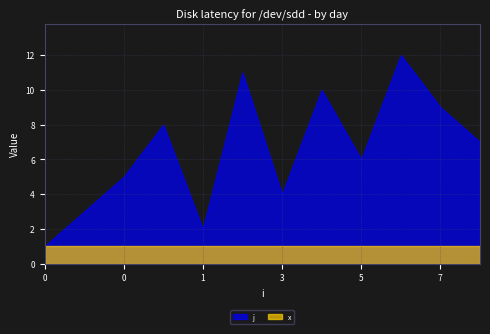

Read the x value at 2.

1